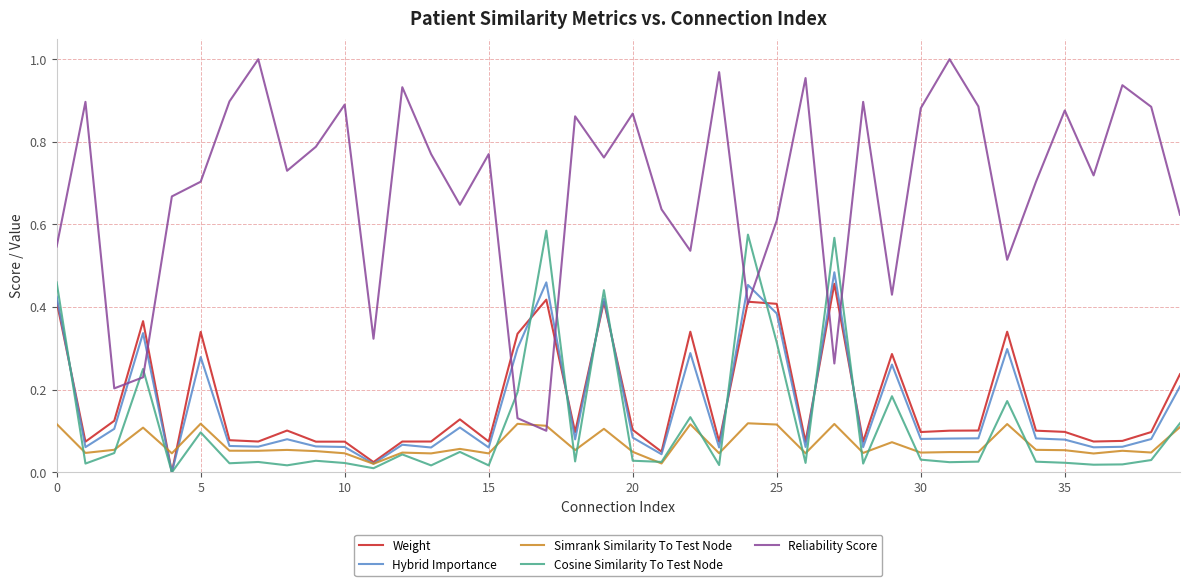

True or false: Hybrid Importance and Reliability Score intersect in this chart.

True